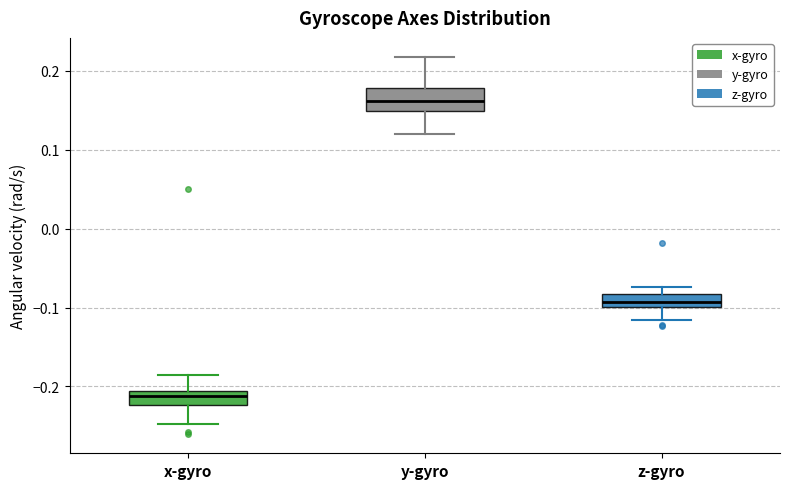

Which box's median line is the lowest?

x-gyro